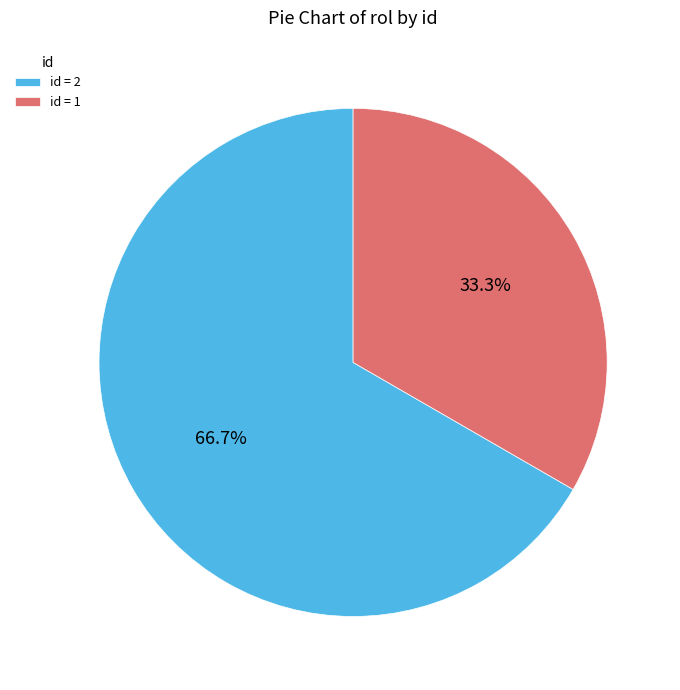

Approximately how many times larger is the value at id = 2 compared to id = 1?

2.0